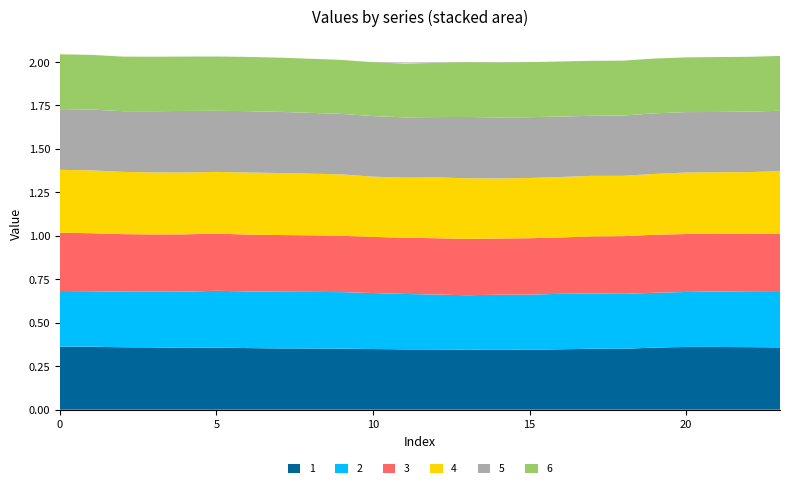

Reading right to left, what are all the values shown in this chart?

1: 23=0.4	22=0.4	21=0.4	20=0.4	19=0.4	18=0.4	17=0.4	16=0.3	15=0.3	14=0.3	13=0.3	12=0.3	11=0.3	10=0.3	9=0.4	8=0.4	7=0.4	6=0.4	5=0.4	4=0.4	3=0.4	2=0.4	1=0.4	0=0.4
2: 23=0.3	22=0.3	21=0.3	20=0.3	19=0.3	18=0.3	17=0.3	16=0.3	15=0.3	14=0.3	13=0.3	12=0.3	11=0.3	10=0.3	9=0.3	8=0.3	7=0.3	6=0.3	5=0.3	4=0.3	3=0.3	2=0.3	1=0.3	0=0.3
3: 23=0.3	22=0.3	21=0.3	20=0.3	19=0.3	18=0.3	17=0.3	16=0.3	15=0.3	14=0.3	13=0.3	12=0.3	11=0.3	10=0.3	9=0.3	8=0.3	7=0.3	6=0.3	5=0.3	4=0.3	3=0.3	2=0.3	1=0.3	0=0.3
4: 23=0.4	22=0.4	21=0.4	20=0.4	19=0.3	18=0.3	17=0.3	16=0.3	15=0.3	14=0.3	13=0.3	12=0.4	11=0.3	10=0.3	9=0.4	8=0.4	7=0.4	6=0.4	5=0.4	4=0.4	3=0.4	2=0.4	1=0.4	0=0.4
5: 23=0.3	22=0.3	21=0.3	20=0.3	19=0.3	18=0.3	17=0.3	16=0.3	15=0.3	14=0.4	13=0.4	12=0.3	11=0.3	10=0.3	9=0.3	8=0.3	7=0.4	6=0.4	5=0.4	4=0.4	3=0.4	2=0.3	1=0.3	0=0.3
6: 23=0.3	22=0.3	21=0.3	20=0.3	19=0.3	18=0.3	17=0.3	16=0.3	15=0.3	14=0.3	13=0.3	12=0.3	11=0.3	10=0.3	9=0.3	8=0.3	7=0.3	6=0.3	5=0.3	4=0.3	3=0.3	2=0.3	1=0.3	0=0.3